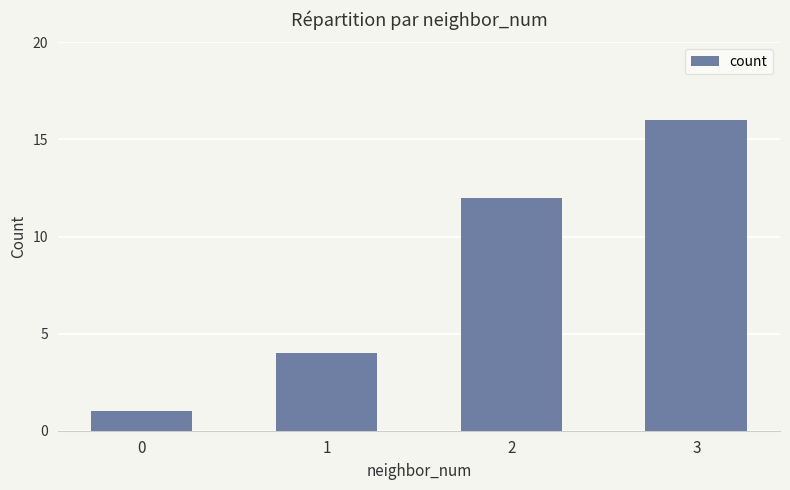

The chart shows a value of 12 at 2. True or false?

True